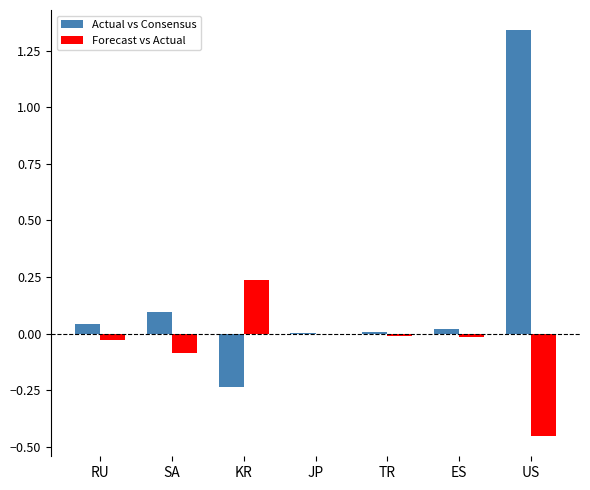

Does the chart contain stacked bars?

No